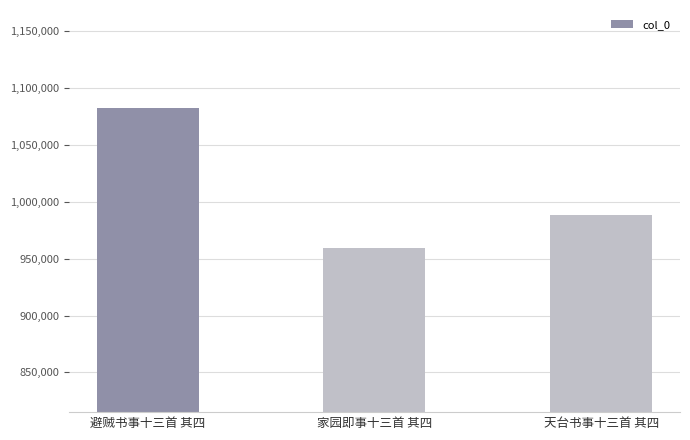

True or false: the data shows 1082024 at 避贼书事十三首 其四.

True